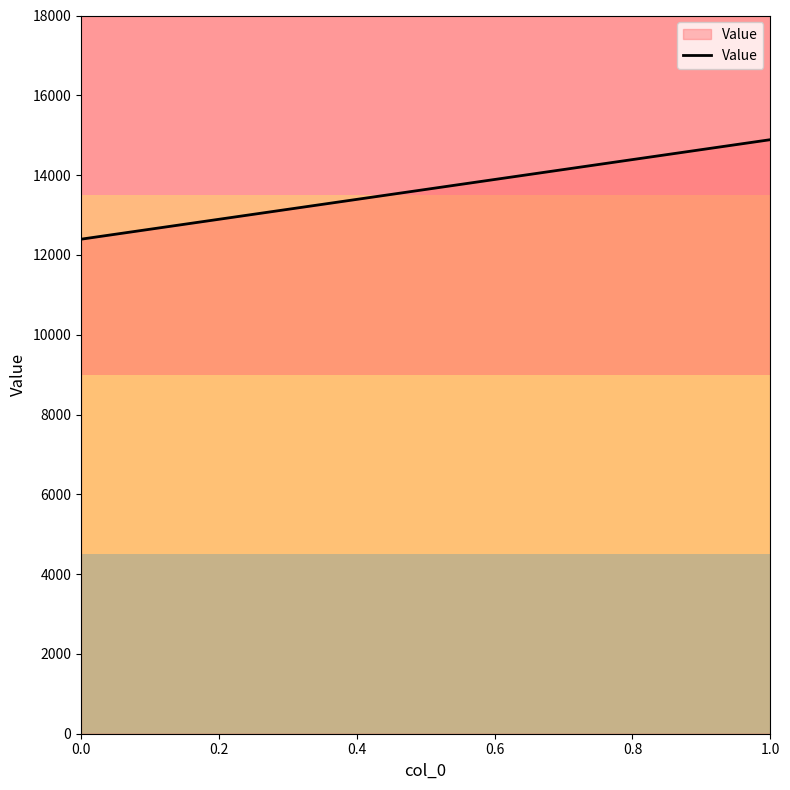

Reading left to right, list all the values displayed in this chart.

12393.8	14887.7